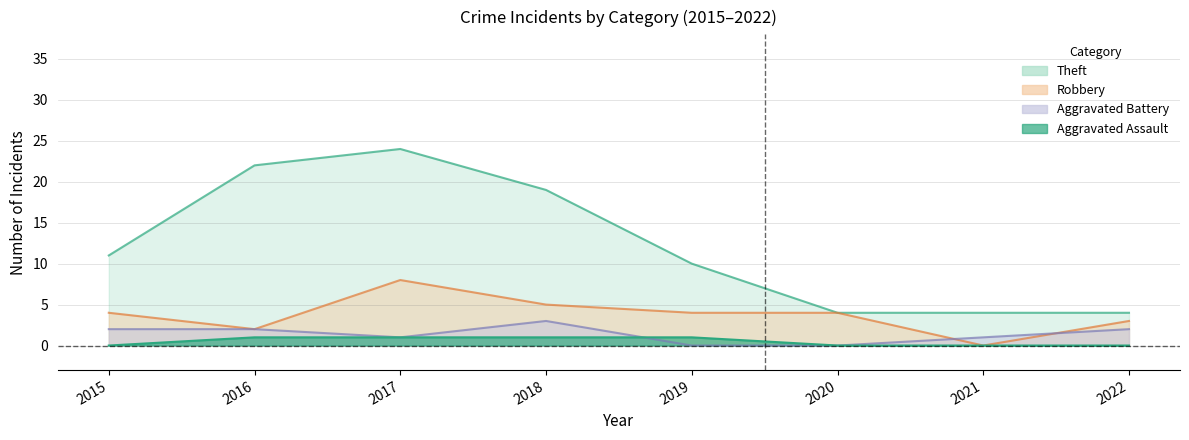

What is the highest value of the Robbery series?

8